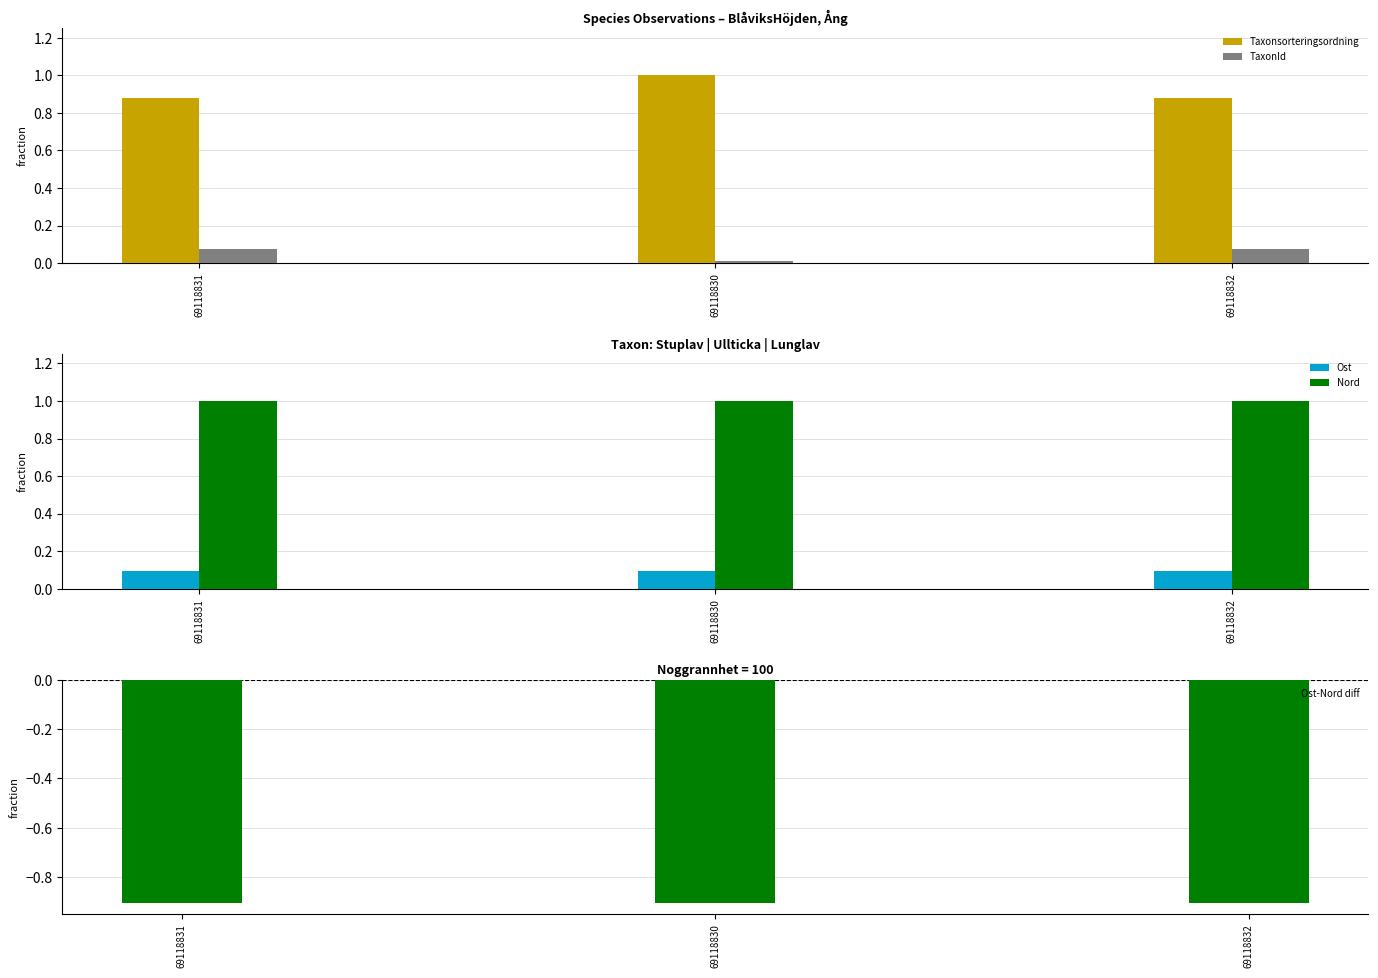

Between 69118832 and 69118830, which is larger?

69118830